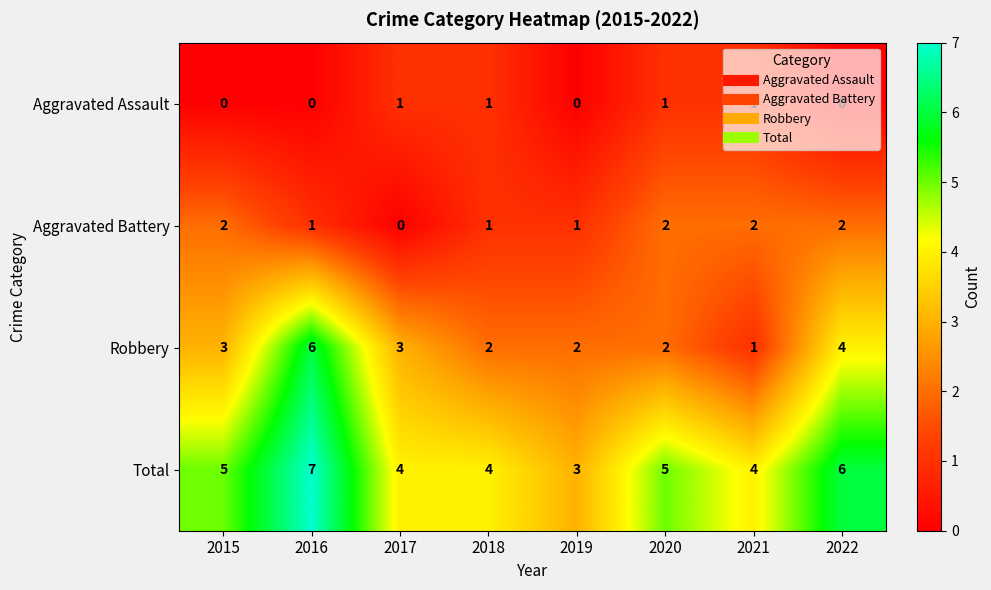

Which series has the largest total across all categories?

Total